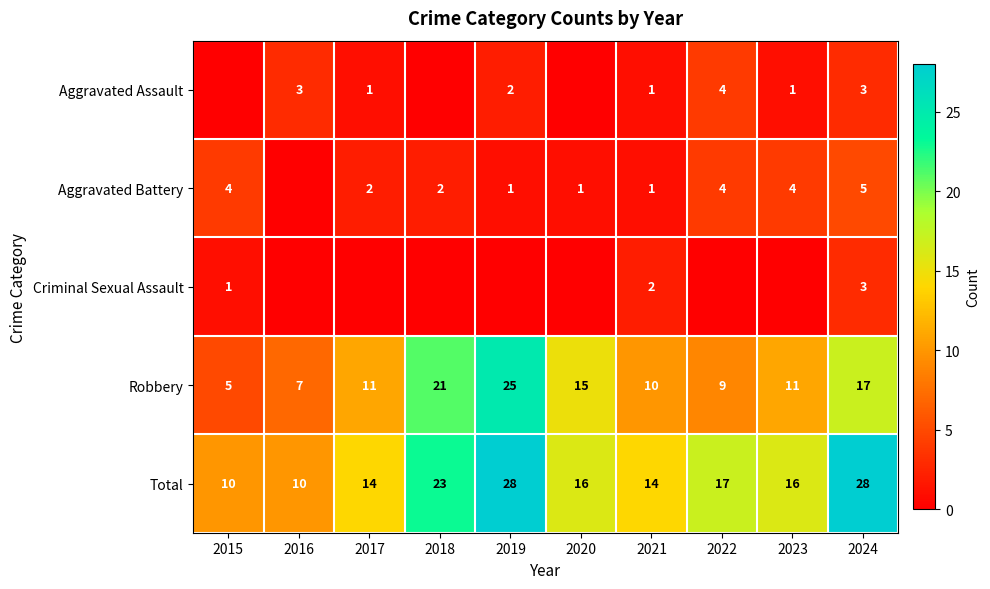

The value of Robbery at 2020 is 15. True or false?

True